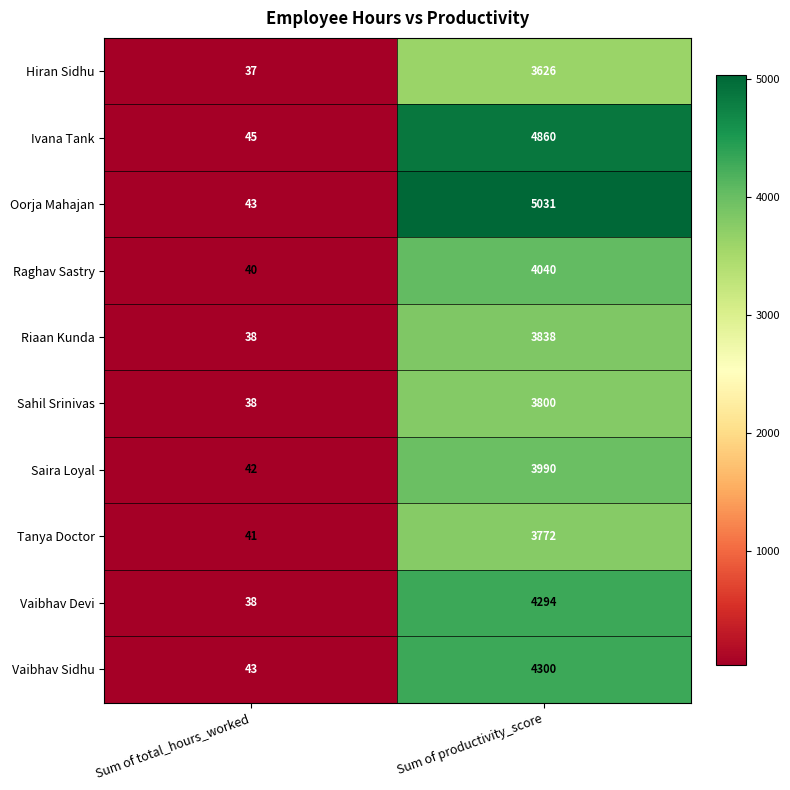

The value of Saira Loyal at Sum of productivity_score is 3990. True or false?

True